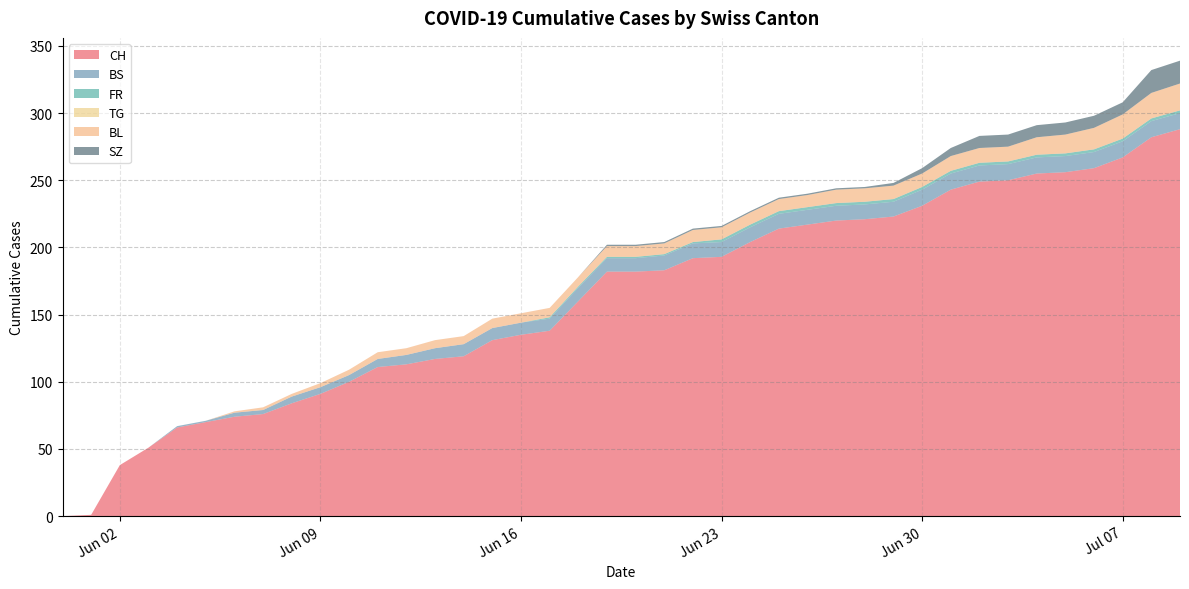

Reading left to right, list all the values displayed in this chart.

CH: 2020-05-31=0	2020-06-01=1	2020-06-02=38	2020-06-03=51	2020-06-04=66	2020-06-05=70	2020-06-06=74	2020-06-07=76	2020-06-08=84	2020-06-09=91	2020-06-10=100	2020-06-11=111	2020-06-12=113	2020-06-13=117	2020-06-14=119	2020-06-15=131	2020-06-16=135	2020-06-17=138	2020-06-18=160	2020-06-19=182	2020-06-20=182	2020-06-21=183	2020-06-22=192	2020-06-23=193	2020-06-24=204	2020-06-25=214	2020-06-26=217	2020-06-27=220	2020-06-28=221	2020-06-29=223	2020-06-30=231	2020-07-01=243	2020-07-02=249	2020-07-03=250	2020-07-04=255	2020-07-05=256	2020-07-06=259	2020-07-07=267	2020-07-08=282	2020-07-09=288
BS: 2020-05-31=0	2020-06-01=0	2020-06-02=0	2020-06-03=0	2020-06-04=1	2020-06-05=1	2020-06-06=3	2020-06-07=3	2020-06-08=5	2020-06-09=5	2020-06-10=5	2020-06-11=6	2020-06-12=7	2020-06-13=8	2020-06-14=9	2020-06-15=9	2020-06-16=9	2020-06-17=9	2020-06-18=10	2020-06-19=10	2020-06-20=10	2020-06-21=11	2020-06-22=11	2020-06-23=11	2020-06-24=11	2020-06-25=11	2020-06-26=11	2020-06-27=11	2020-06-28=11	2020-06-29=11	2020-06-30=12	2020-07-01=12	2020-07-02=12	2020-07-03=12	2020-07-04=12	2020-07-05=12	2020-07-06=12	2020-07-07=12	2020-07-08=12	2020-07-09=12
FR: 2020-05-31=0	2020-06-01=0	2020-06-02=0	2020-06-03=0	2020-06-04=0	2020-06-05=0	2020-06-06=0	2020-06-07=0	2020-06-08=0	2020-06-09=0	2020-06-10=0	2020-06-11=0	2020-06-12=0	2020-06-13=0	2020-06-14=0	2020-06-15=0	2020-06-16=0	2020-06-17=1	2020-06-18=1	2020-06-19=1	2020-06-20=1	2020-06-21=1	2020-06-22=1	2020-06-23=2	2020-06-24=2	2020-06-25=2	2020-06-26=2	2020-06-27=2	2020-06-28=2	2020-06-29=2	2020-06-30=2	2020-07-01=2	2020-07-02=2	2020-07-03=2	2020-07-04=2	2020-07-05=2	2020-07-06=2	2020-07-07=2	2020-07-08=2	2020-07-09=2
TG: 2020-05-31=0	2020-06-01=0	2020-06-02=0	2020-06-03=0	2020-06-04=0	2020-06-05=0	2020-06-06=0	2020-06-07=0	2020-06-08=0	2020-06-09=0	2020-06-10=0	2020-06-11=0	2020-06-12=0	2020-06-13=0	2020-06-14=0	2020-06-15=0	2020-06-16=0	2020-06-17=0	2020-06-18=0	2020-06-19=0	2020-06-20=0	2020-06-21=0	2020-06-22=0	2020-06-23=0	2020-06-24=0	2020-06-25=0	2020-06-26=0	2020-06-27=0	2020-06-28=0	2020-06-29=0	2020-06-30=0	2020-07-01=0	2020-07-02=0	2020-07-03=0	2020-07-04=0	2020-07-05=0	2020-07-06=0	2020-07-07=0	2020-07-08=0	2020-07-09=0
BL: 2020-05-31=0	2020-06-01=0	2020-06-02=0	2020-06-03=0	2020-06-04=0	2020-06-05=0	2020-06-06=1	2020-06-07=2	2020-06-08=2	2020-06-09=3	2020-06-10=4	2020-06-11=5	2020-06-12=5	2020-06-13=6	2020-06-14=6	2020-06-15=7	2020-06-16=7	2020-06-17=7	2020-06-18=7	2020-06-19=8	2020-06-20=8	2020-06-21=8	2020-06-22=9	2020-06-23=9	2020-06-24=9	2020-06-25=9	2020-06-26=9	2020-06-27=10	2020-06-28=10	2020-06-29=10	2020-06-30=10	2020-07-01=11	2020-07-02=11	2020-07-03=11	2020-07-04=13	2020-07-05=14	2020-07-06=16	2020-07-07=18	2020-07-08=19	2020-07-09=20
SZ: 2020-05-31=0	2020-06-01=0	2020-06-02=0	2020-06-03=0	2020-06-04=0	2020-06-05=0	2020-06-06=0	2020-06-07=0	2020-06-08=0	2020-06-09=0	2020-06-10=0	2020-06-11=0	2020-06-12=0	2020-06-13=0	2020-06-14=0	2020-06-15=0	2020-06-16=0	2020-06-17=0	2020-06-18=0	2020-06-19=1	2020-06-20=1	2020-06-21=1	2020-06-22=1	2020-06-23=1	2020-06-24=1	2020-06-25=1	2020-06-26=1	2020-06-27=1	2020-06-28=1	2020-06-29=2	2020-06-30=4	2020-07-01=6	2020-07-02=9	2020-07-03=9	2020-07-04=9	2020-07-05=9	2020-07-06=9	2020-07-07=9	2020-07-08=17	2020-07-09=17